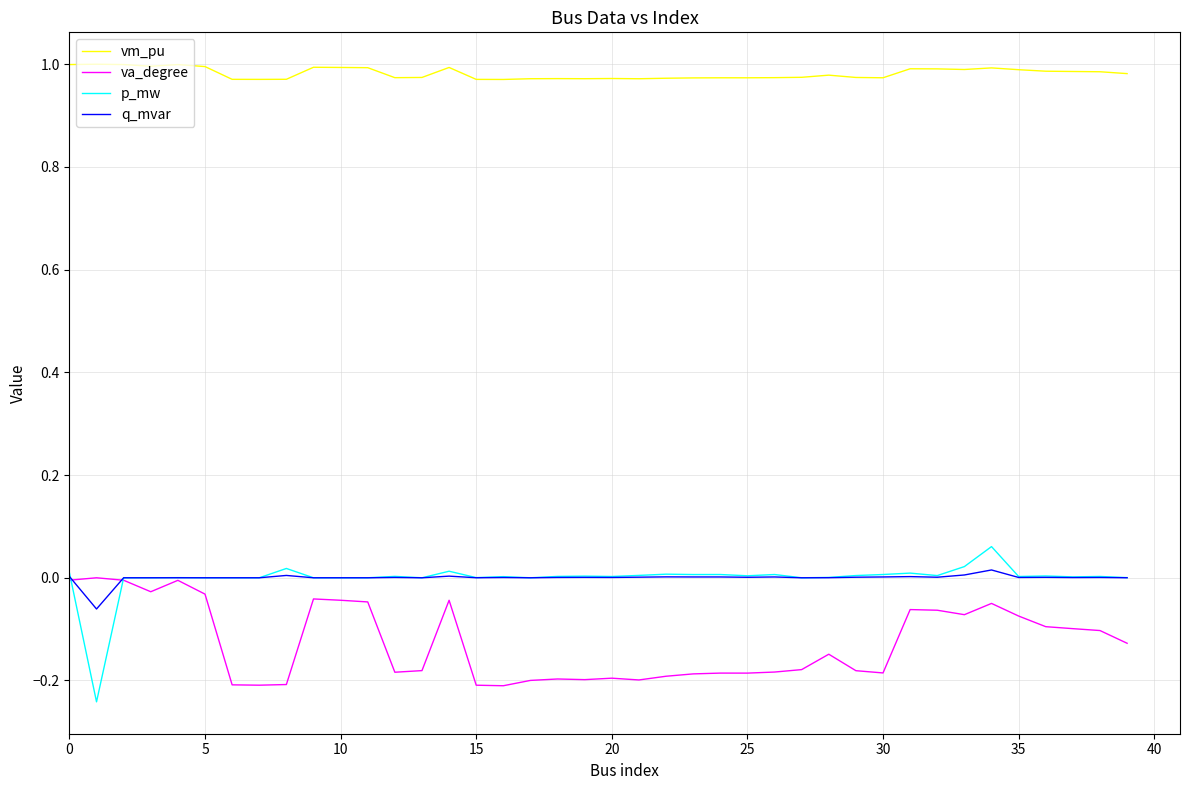

True or false: p_mw and q_mvar cross at least once.

True